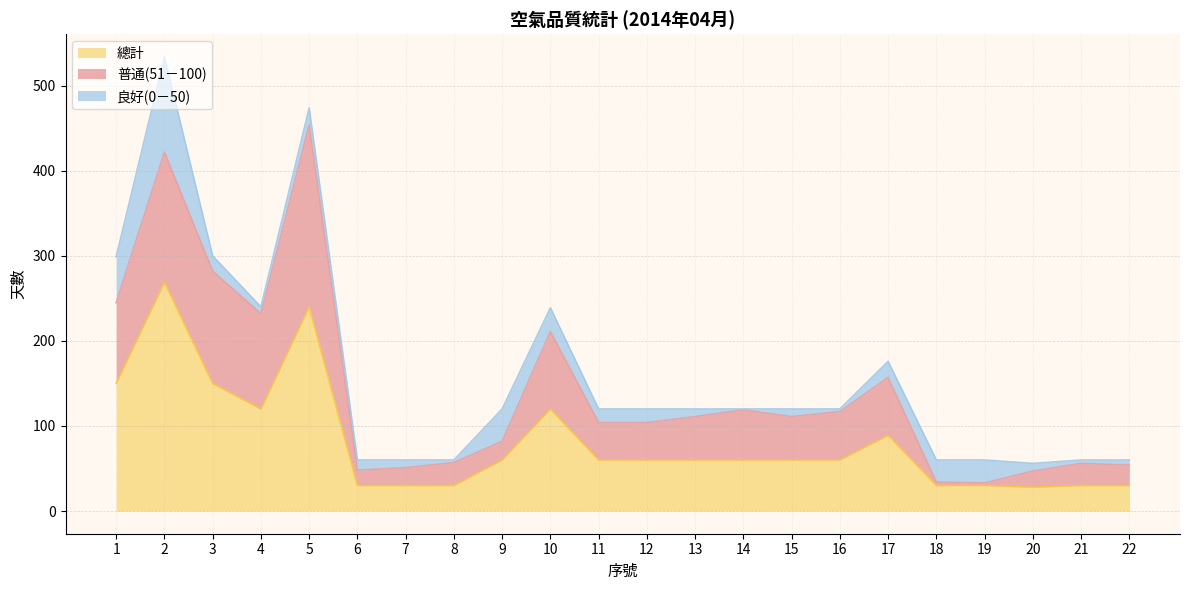

What is the total value across all series at 12?

120